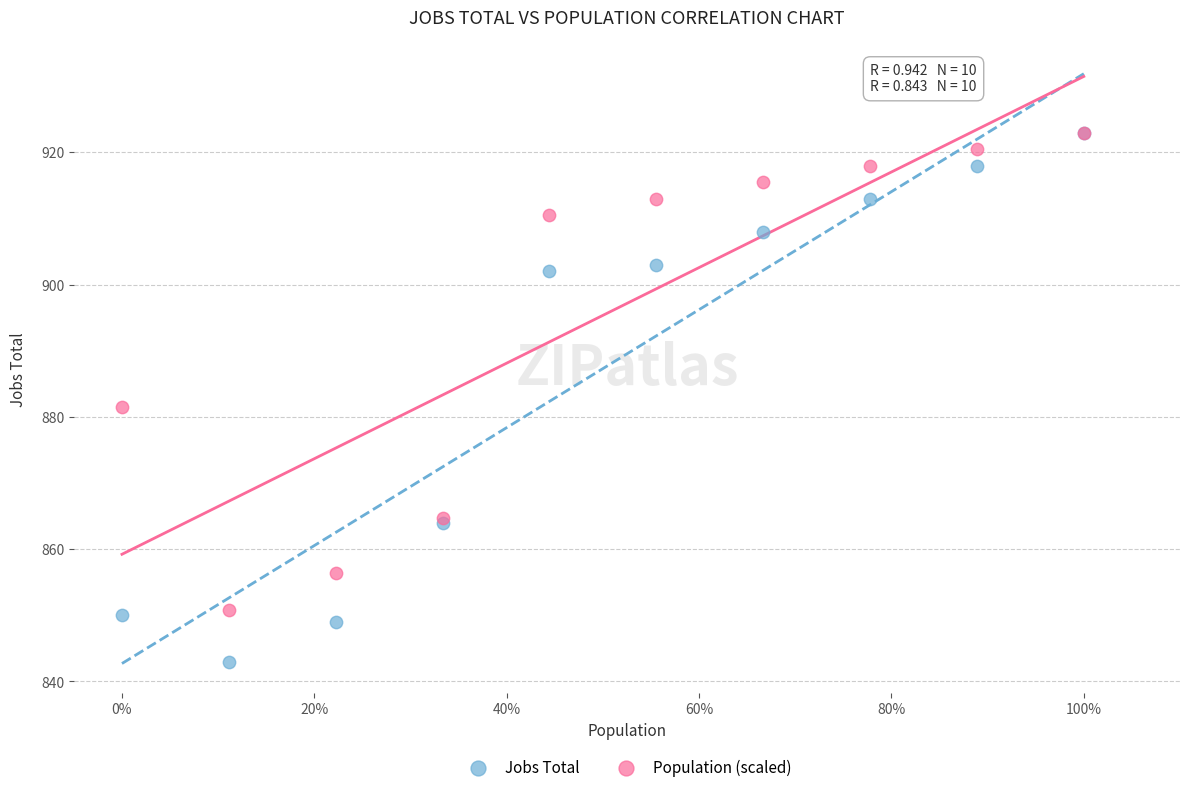

In the Jobs Total series, what Y value is closest to 883?

864.0